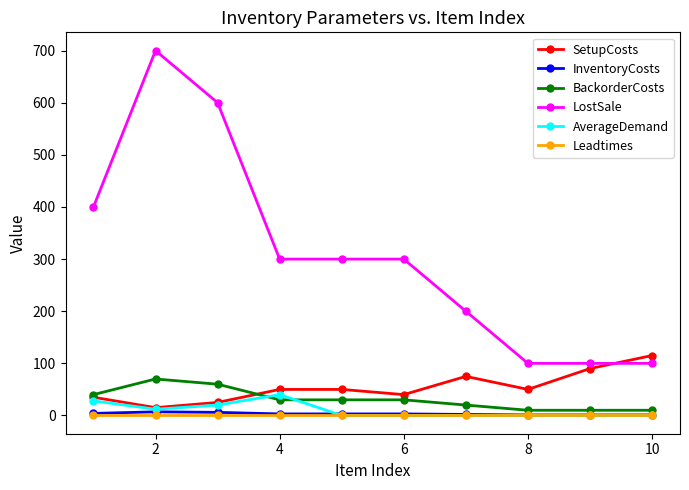

Which series has the largest total across all categories?

LostSale